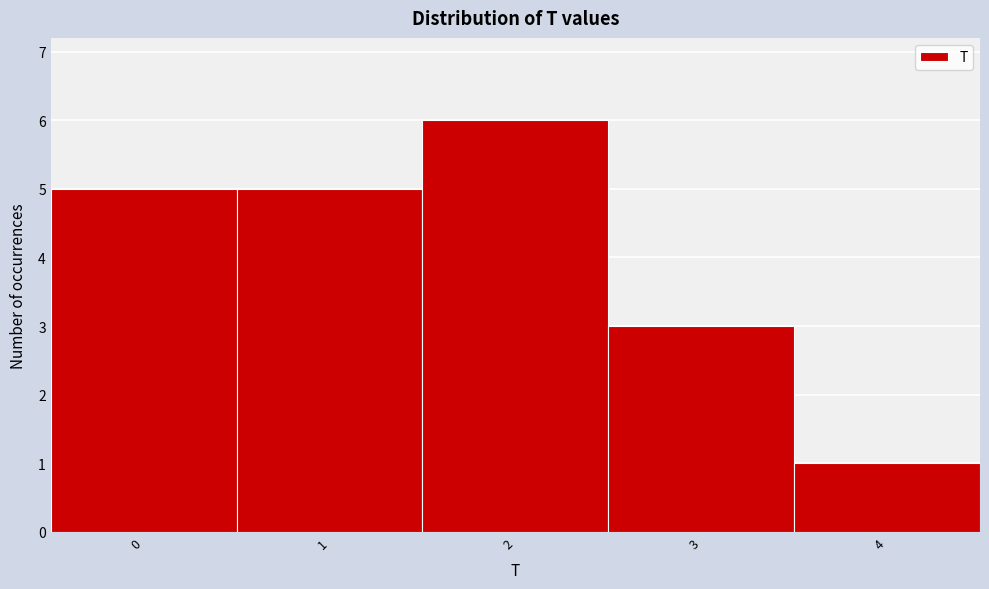

How tall is the bar that spans -0.5 to 0.5 on the x-axis? The values are not printed on the chart, so give them approximately, as read against the axis.

5